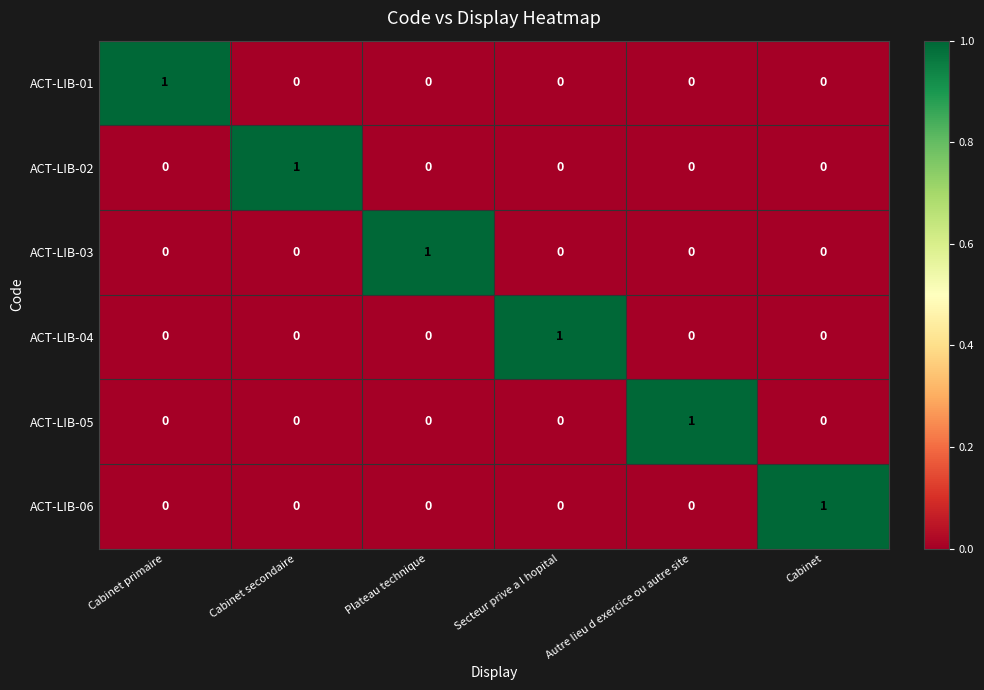

At how many categories does at least one series exceed 0?

6